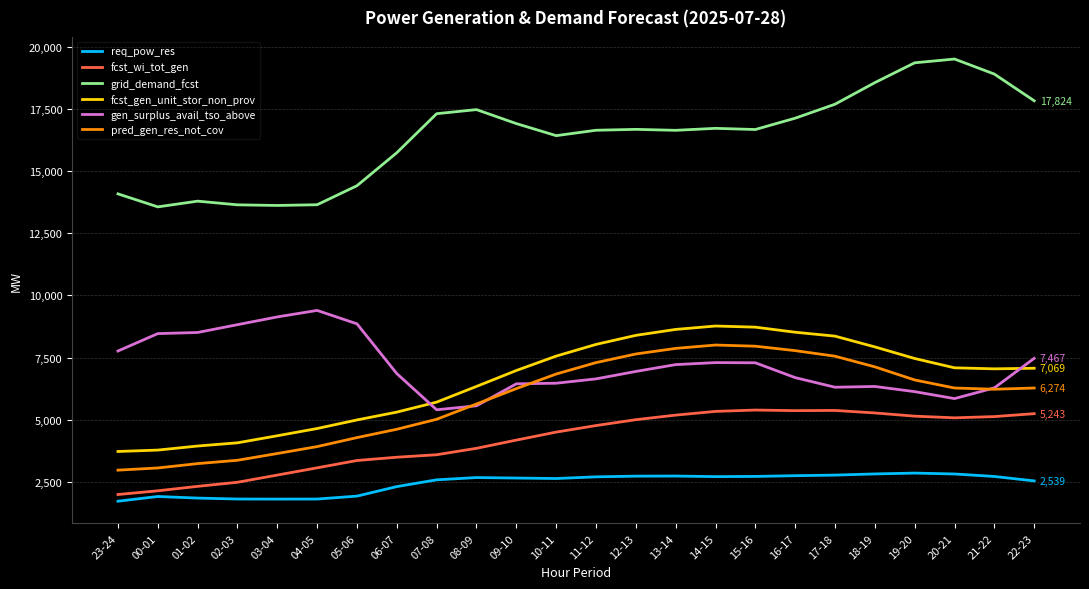

Which series has the widest spread of values?

grid_demand_fcst